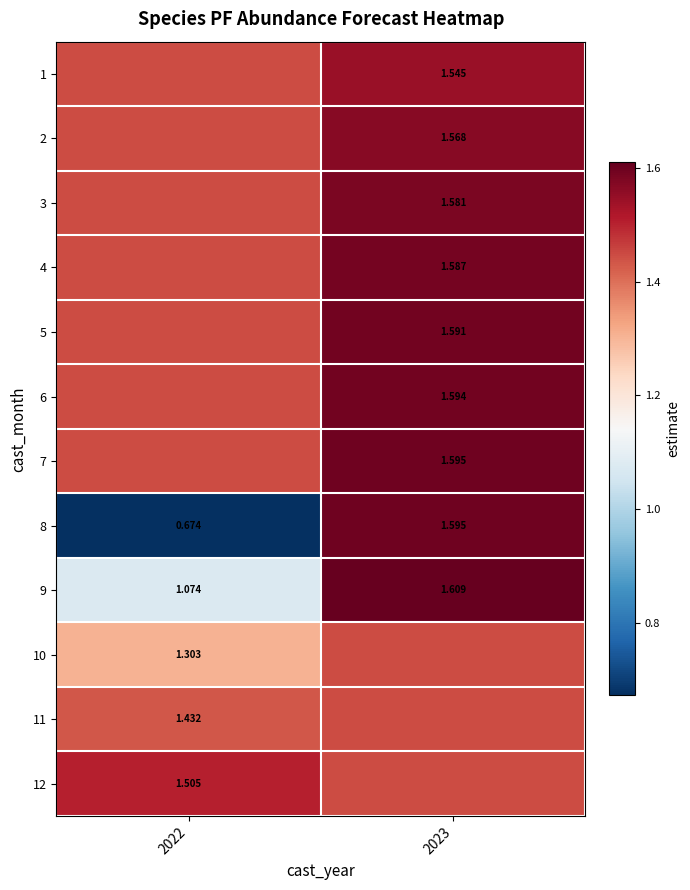

Between 2022 and 2023, which is larger?

2023